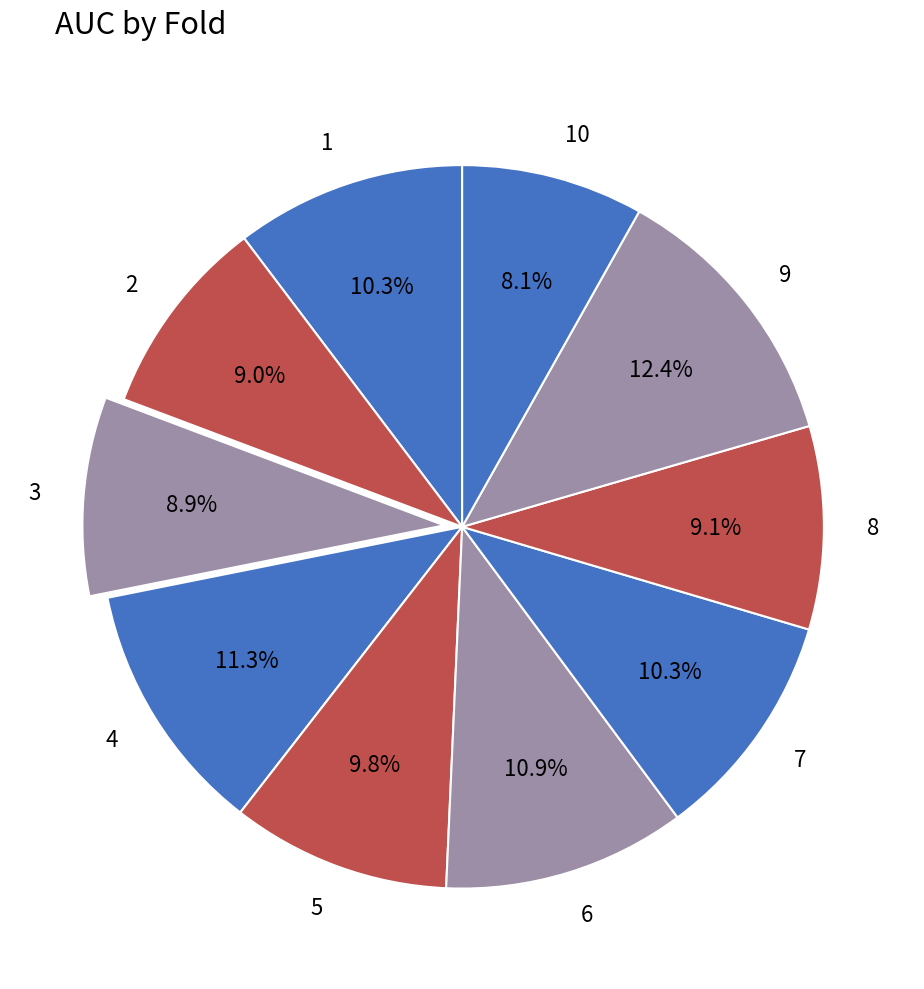

Is there any slice that represents more than half of the pie?

No